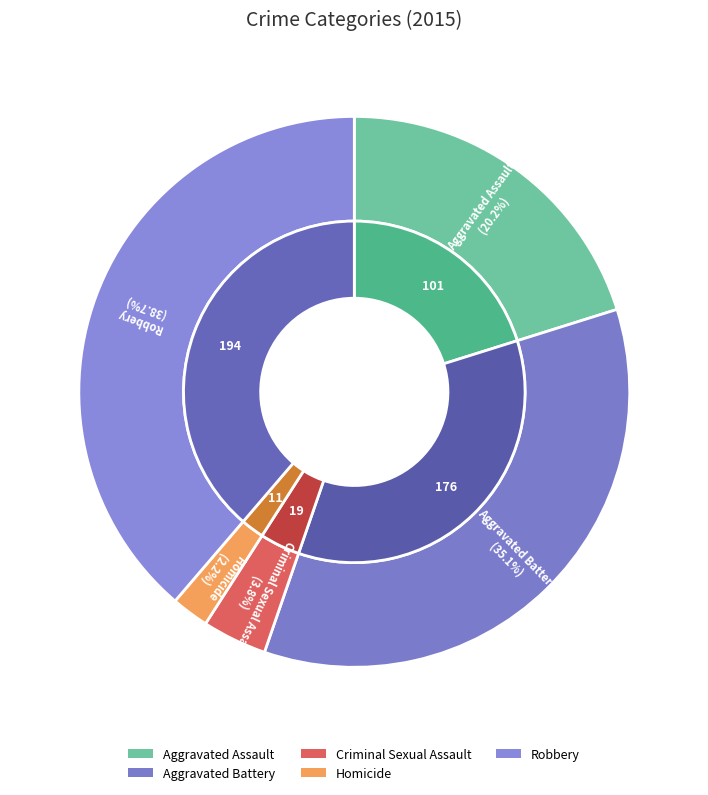

Is it true that Robbery is 39% of the pie?

True